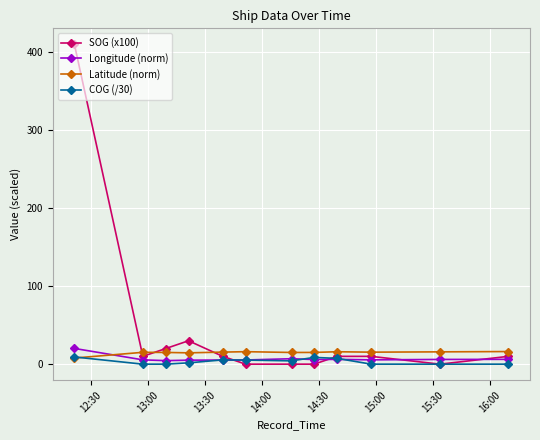

Which series has the largest range (max minus min)?

SOG (x100)